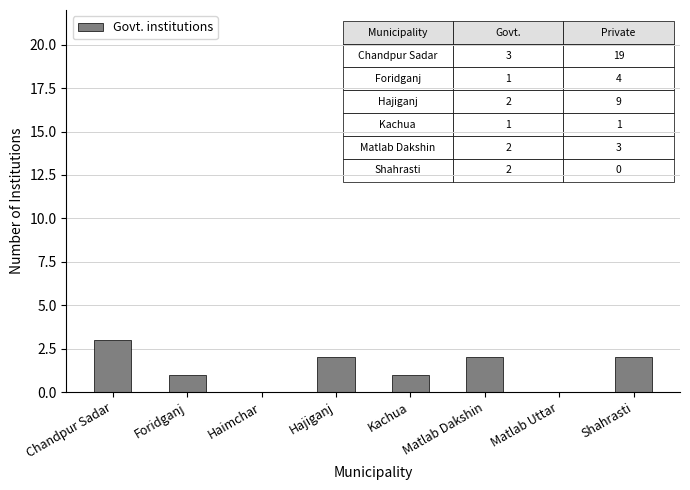

Which label corresponds to the largest value in the chart?

Chandpur Sadar